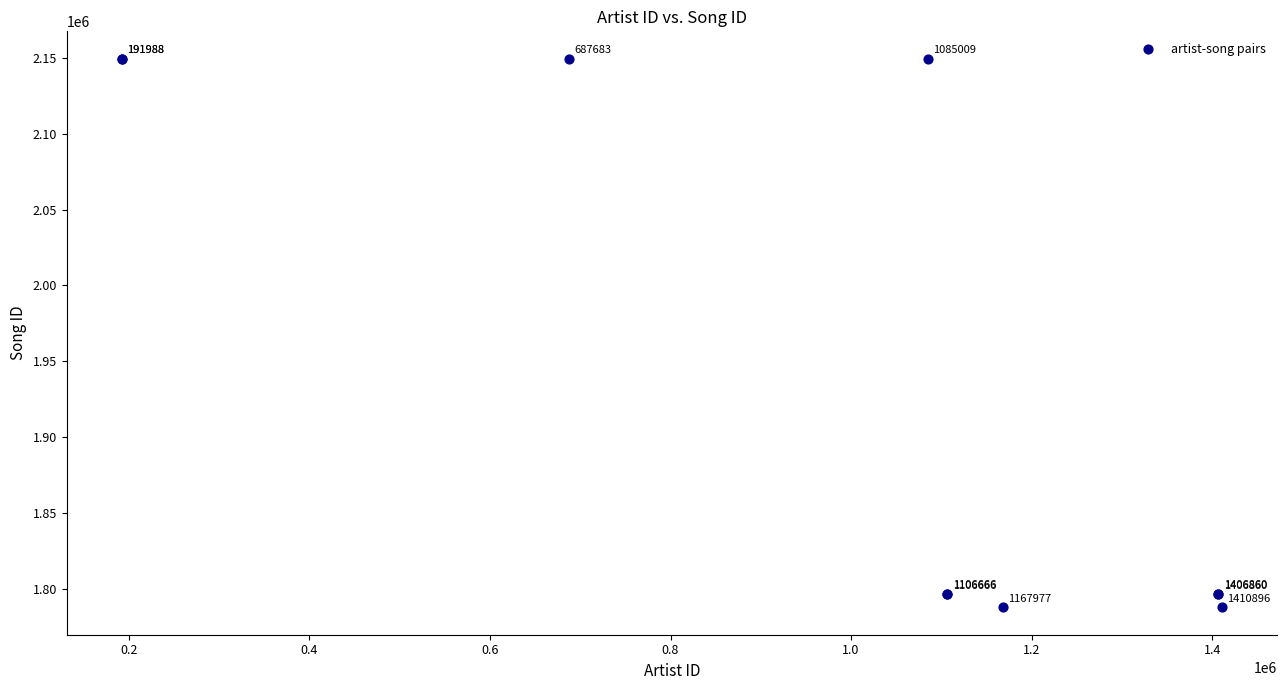

What Y value in the scatter plot is closest to 1968588?

1796553